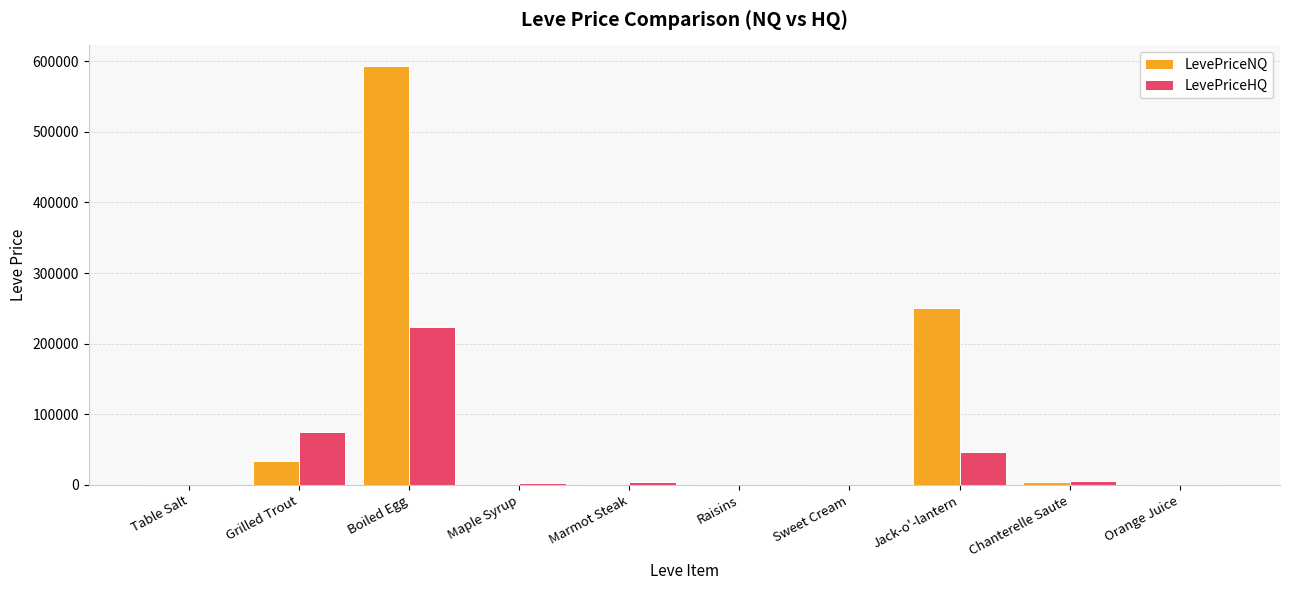

Which series changed the most between Grilled Trout and Chanterelle Saute?

LevePriceHQ